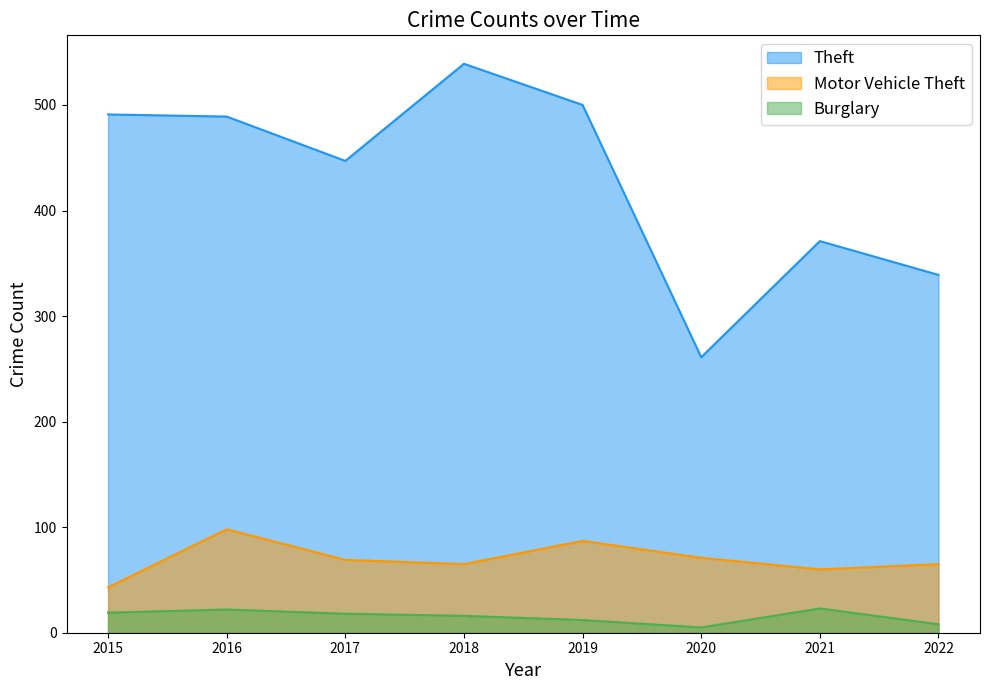

In Burglary, how many points are lower than both neighbors (excluding endpoints)?

1